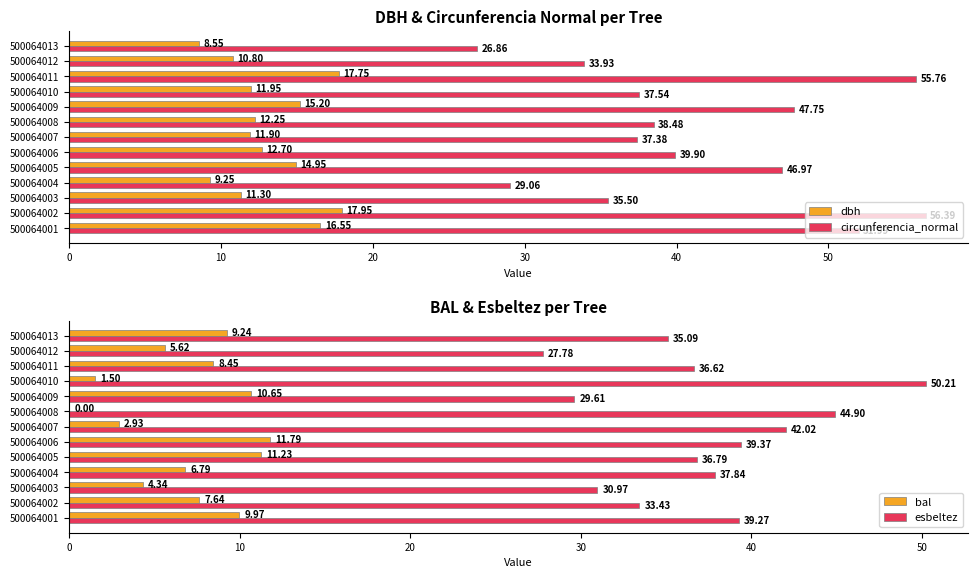

What are all the series names shown in the legend?

dbh, circunferencia_normal, bal, esbeltez